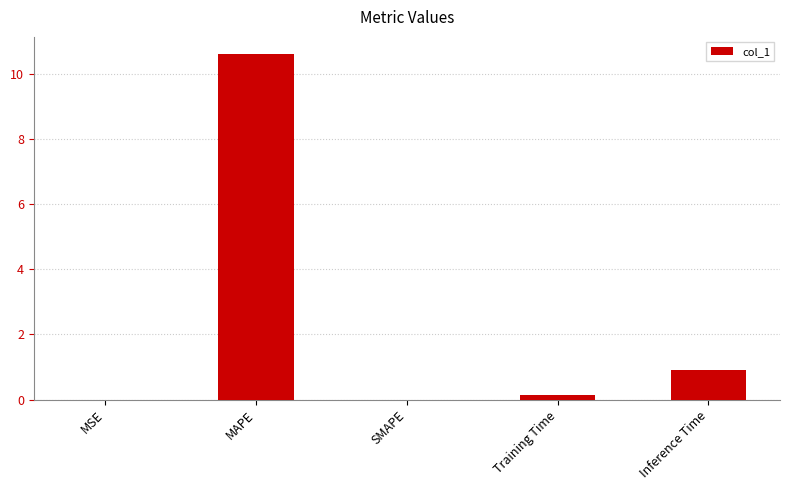

What is the greatest value displayed?

10.6